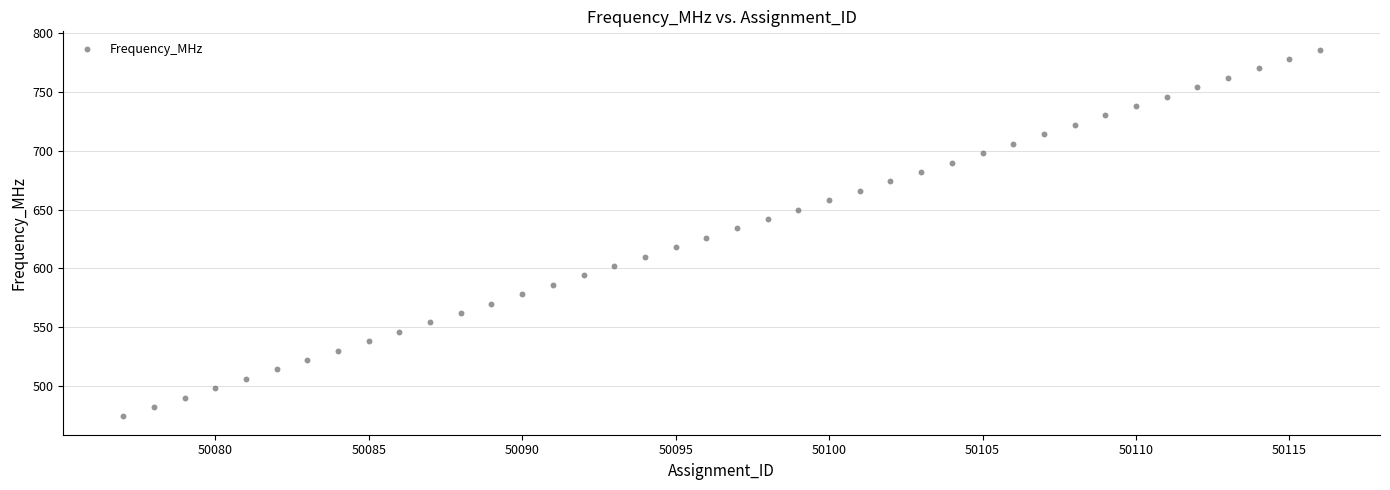

What is the range of X values (max minus min)?

39